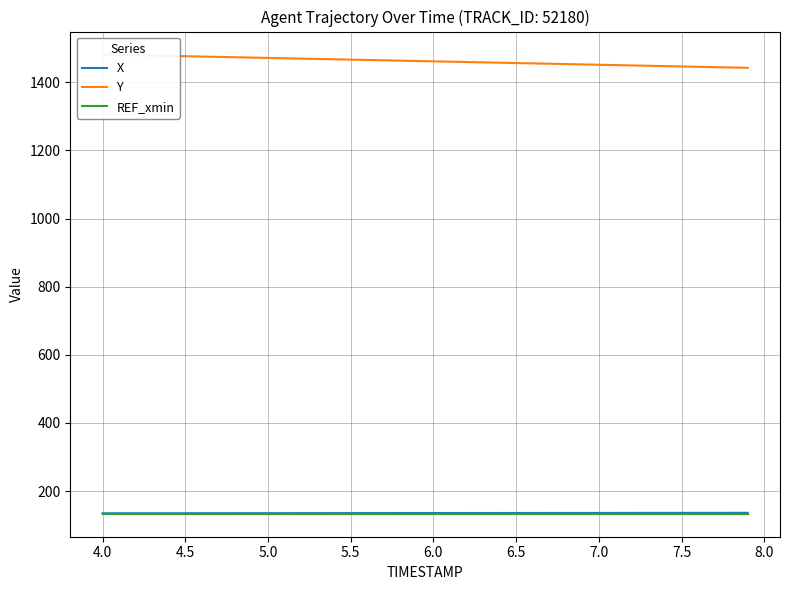

How many distinct data groups are displayed?

3